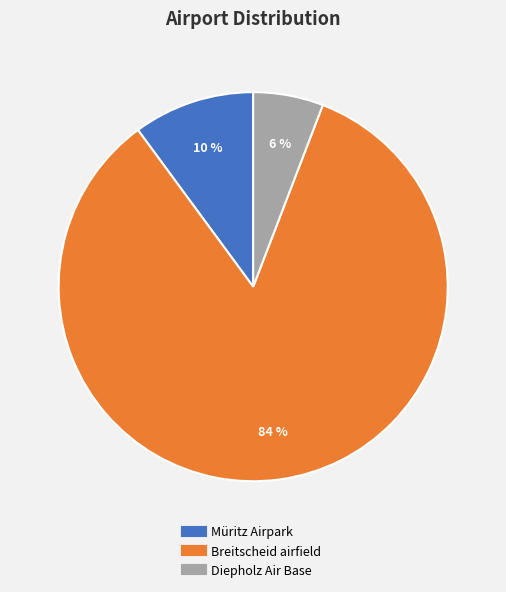

To the nearest percent, what portion does Breitscheid airfield represent?

84%